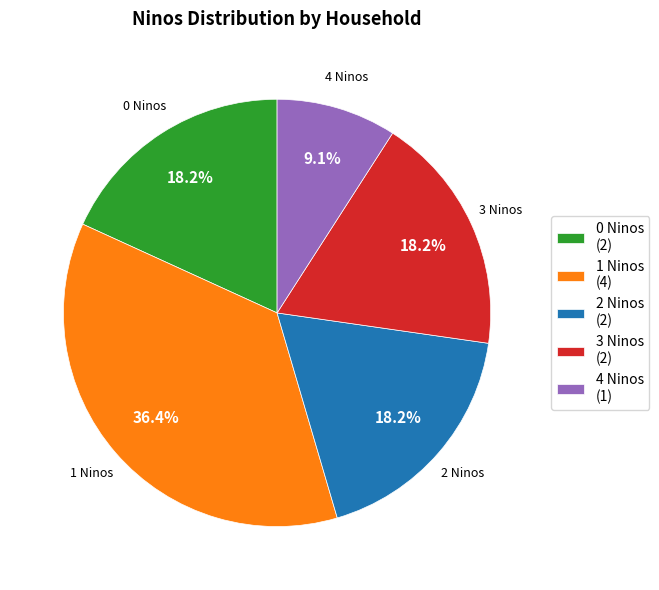

Does 3 Ninos (2) represent more than half of the total?

No